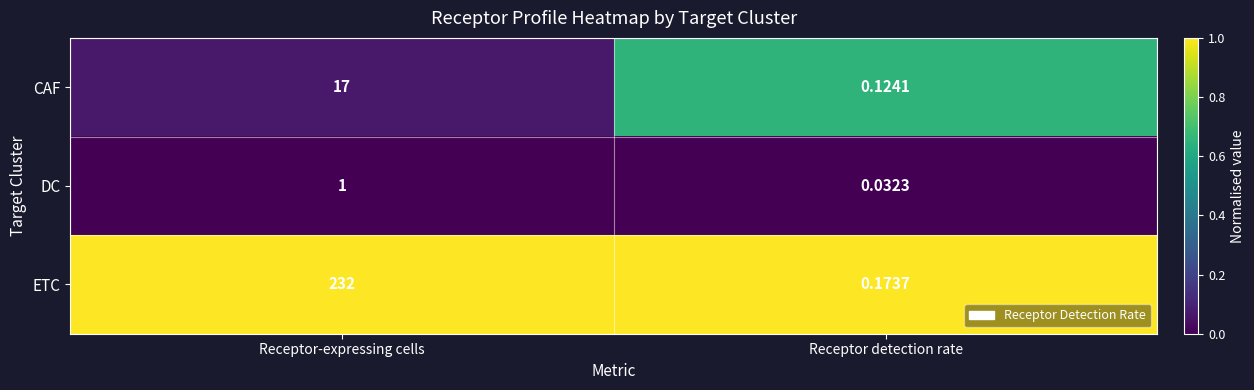

Which series has the largest range (max minus min)?

ETC